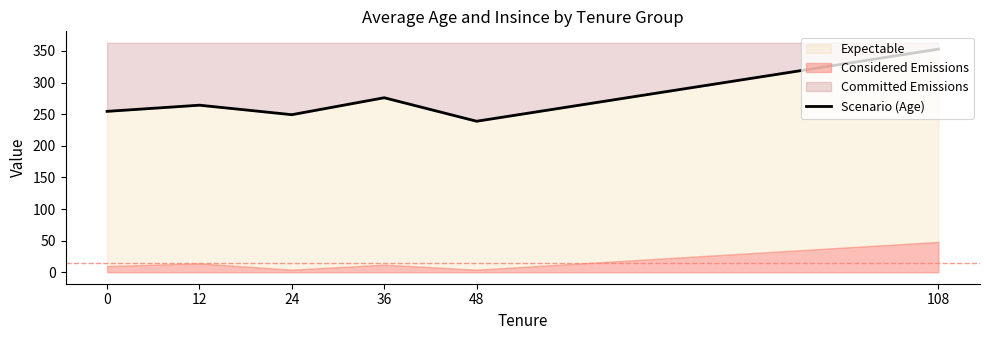

Is it true that the value at 36 is 371.9?

False